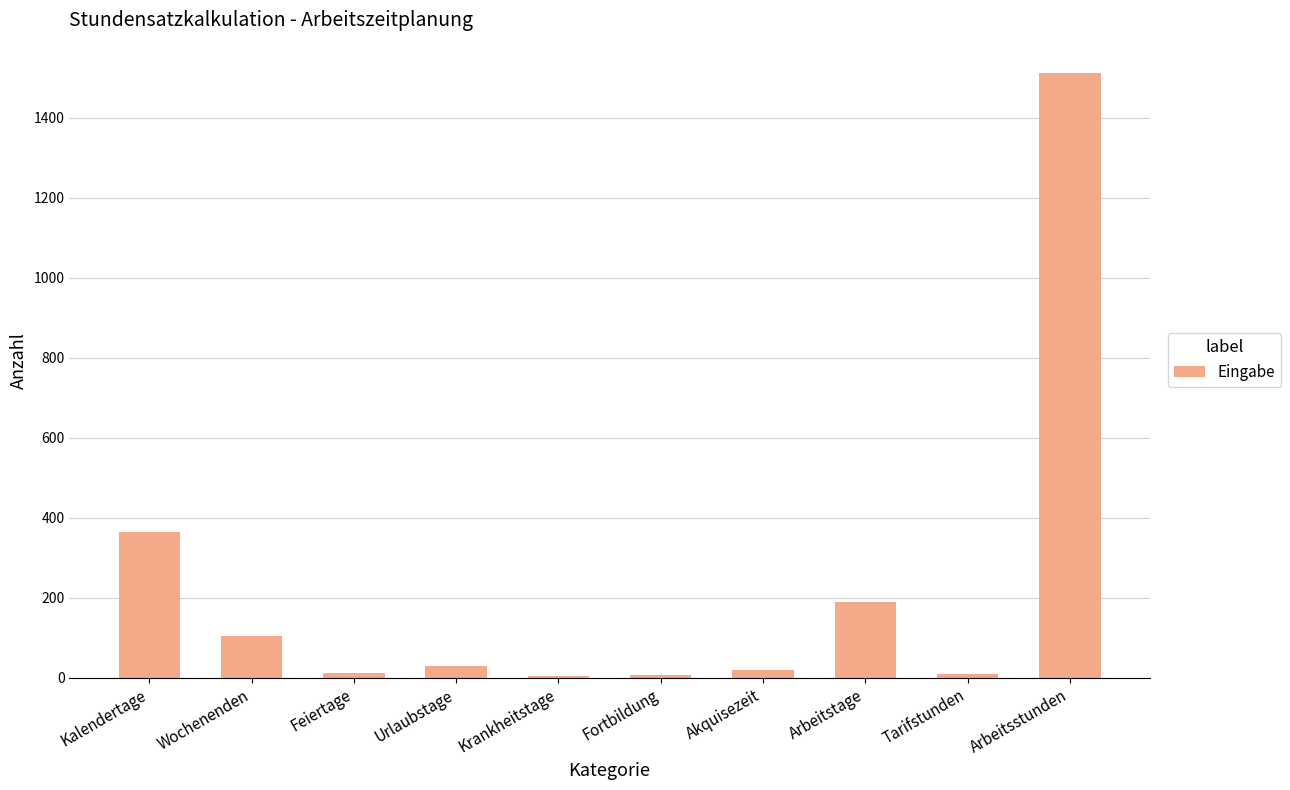

Where is the data nearest to the value 758?

Kalendertage